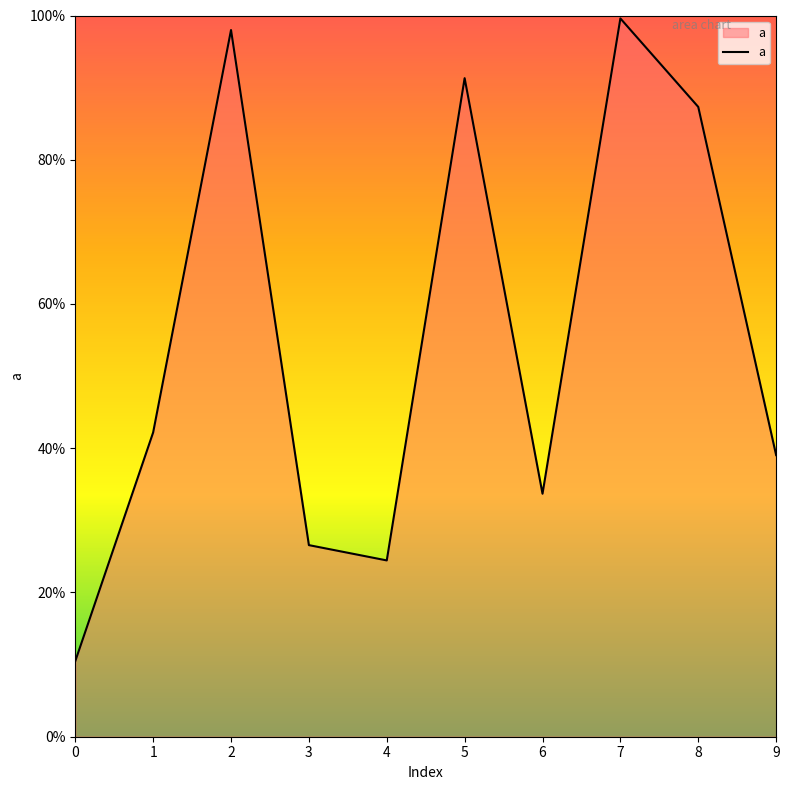

List the labels in order of value, largest first.

7, 2, 5, 8, 1, 9, 6, 3, 4, 0